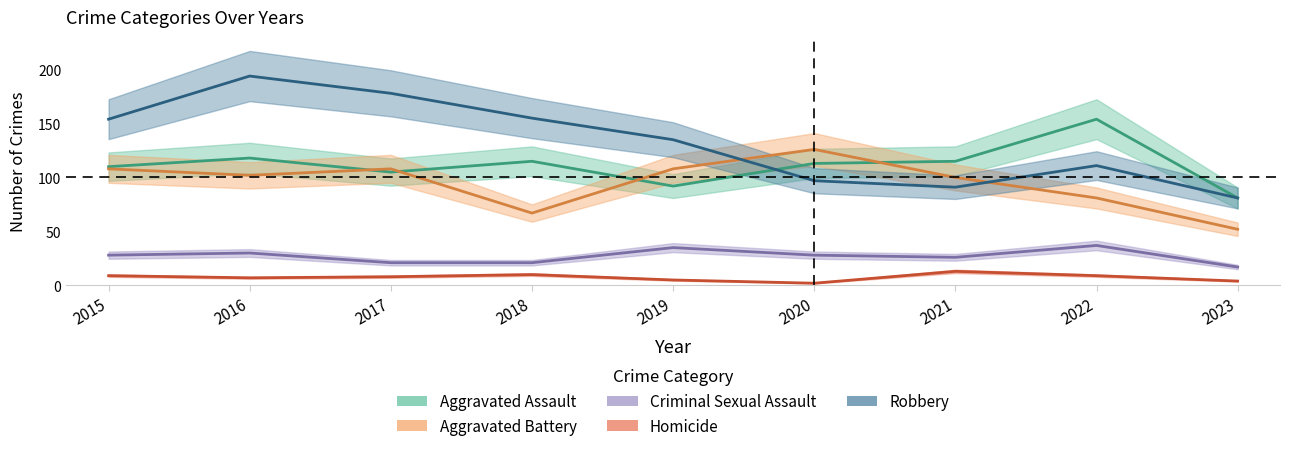

How many interior local peaks does the Homicide series have?

2